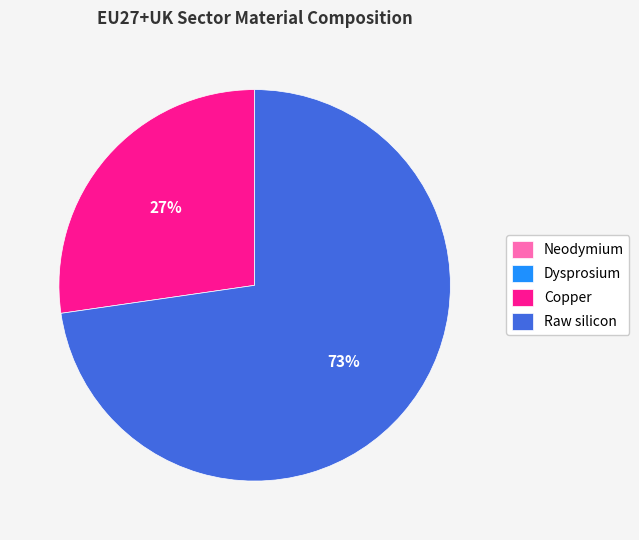

Which category has the biggest portion of the pie?

Raw silicon